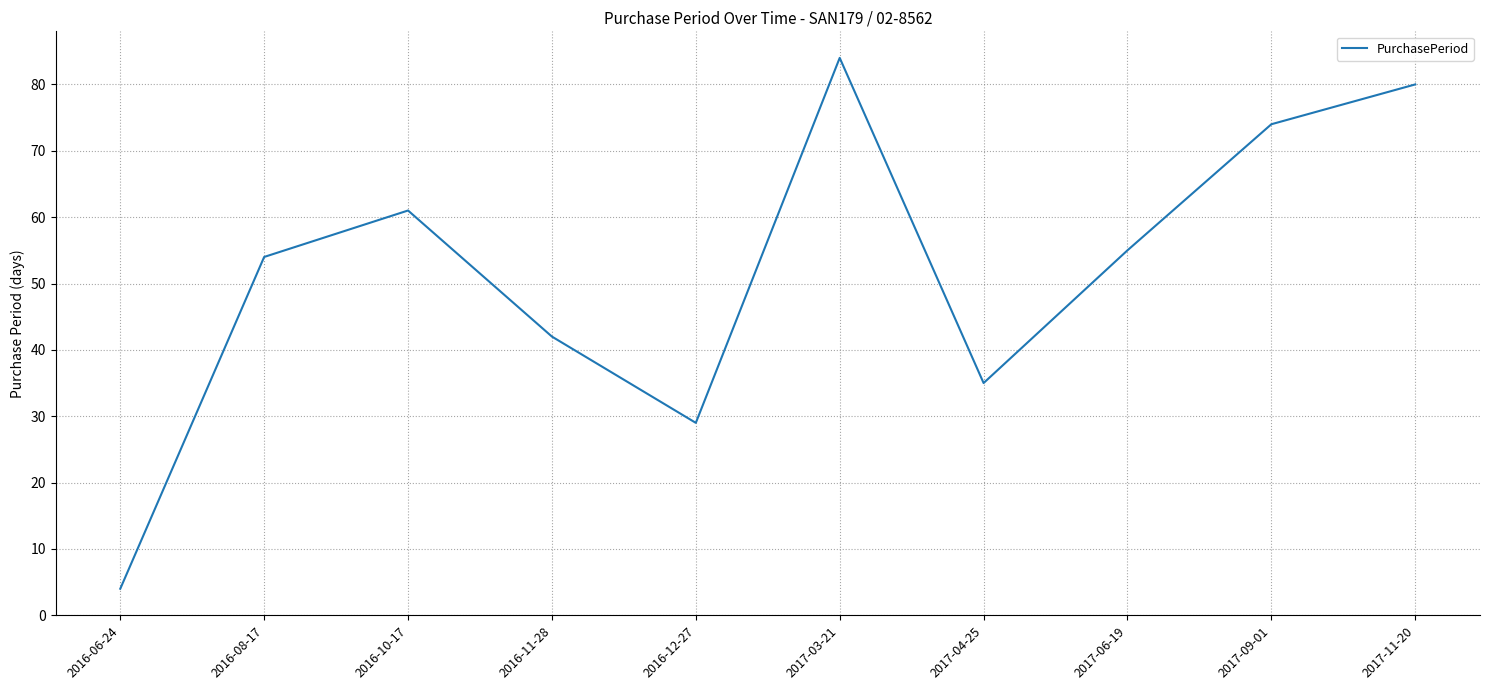

What is the difference between the values at 2016-12-27 and 2017-06-19?

26